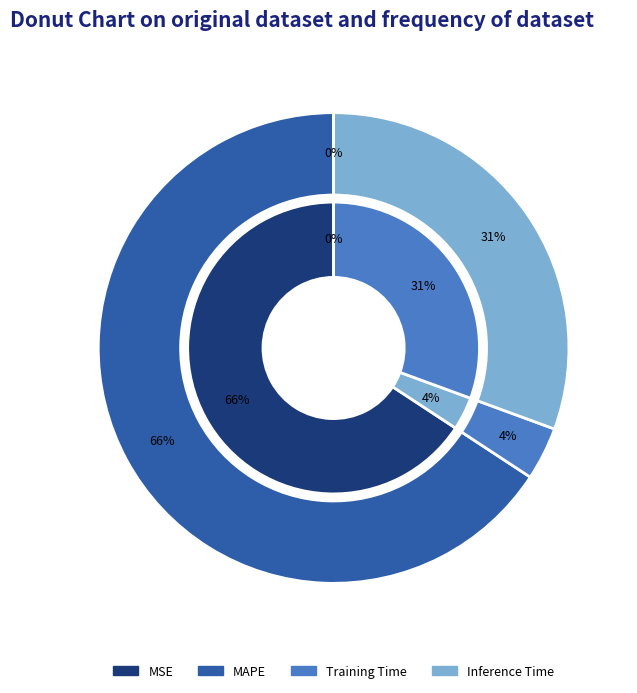

To the nearest percent, what is the difference between the MAPE and Inference Time slice percentages?

35%